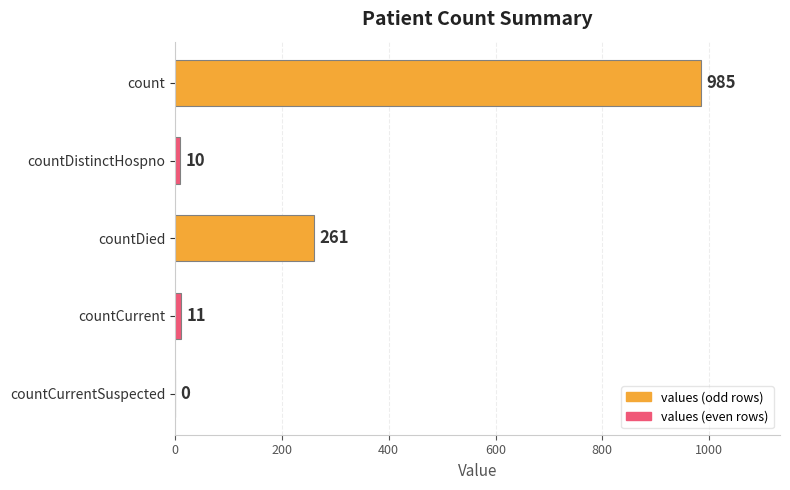

Reading top to bottom, what are all the values shown in this chart?

count=985	countDistinctHospno=10	countDied=261	countCurrent=11	countCurrentSuspected=0